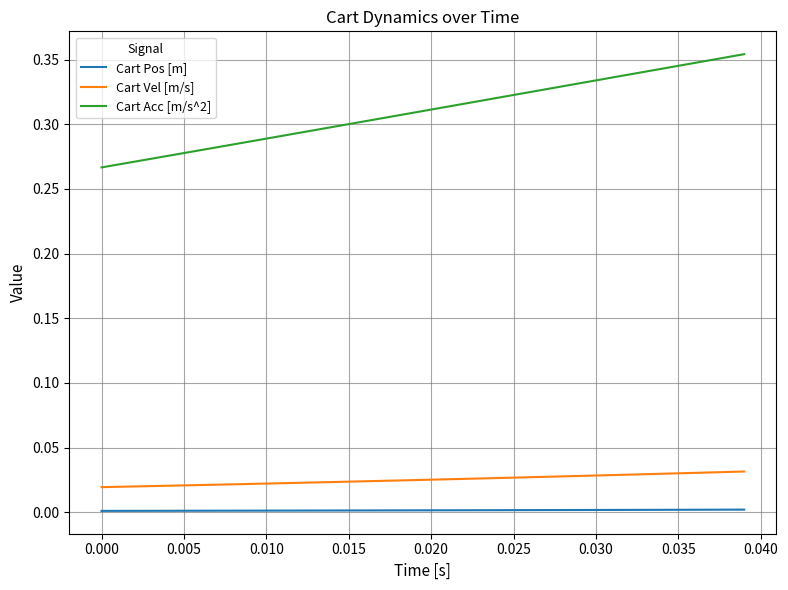

Does the chart display data point markers on the line(s)?

No